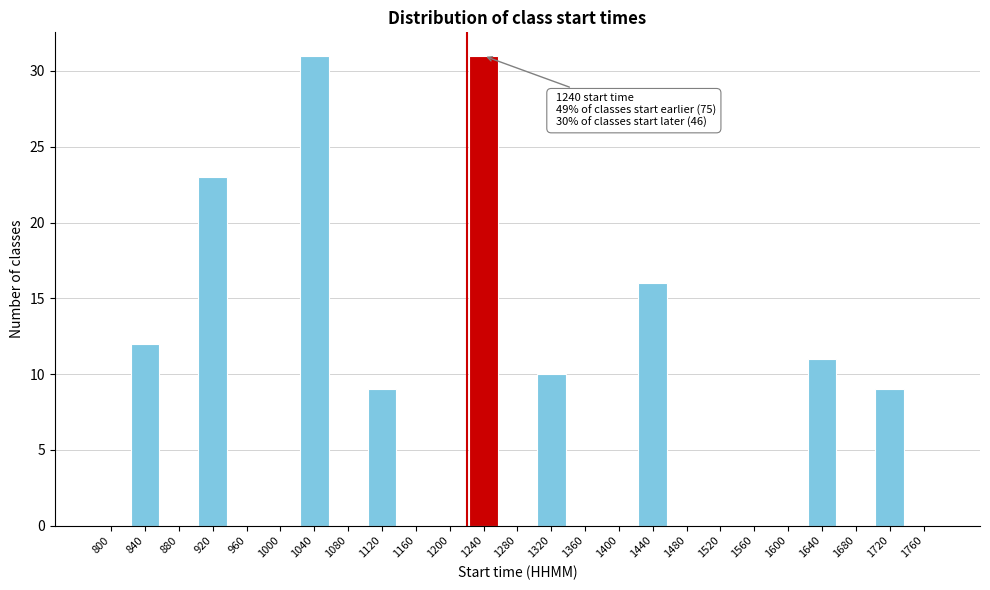

Reading left to right, extract all data points from this chart.

800=0	840=12	880=0	920=23	960=0	1000=0	1040=31	1080=0	1120=9	1160=0	1200=0	1240=31	1280=0	1320=10	1360=0	1400=0	1440=16	1480=0	1520=0	1560=0	1600=0	1640=11	1680=0	1720=9	1760=0